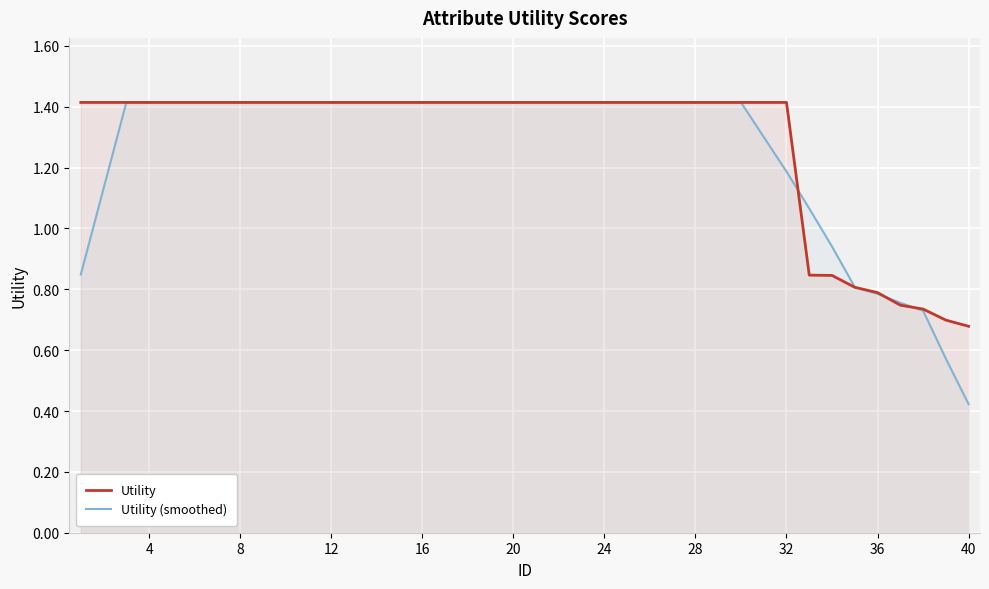

Which series has the widest spread of values?

Utility (smoothed)